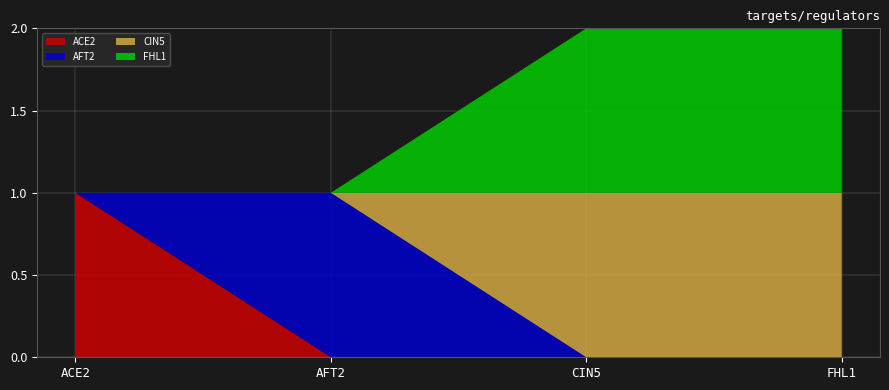

Reading left to right, transcribe all the data shown in this chart.

ACE2: 1	0	0	0
AFT2: 0	1	0	0
CIN5: 0	0	1	1
FHL1: 0	0	1	1